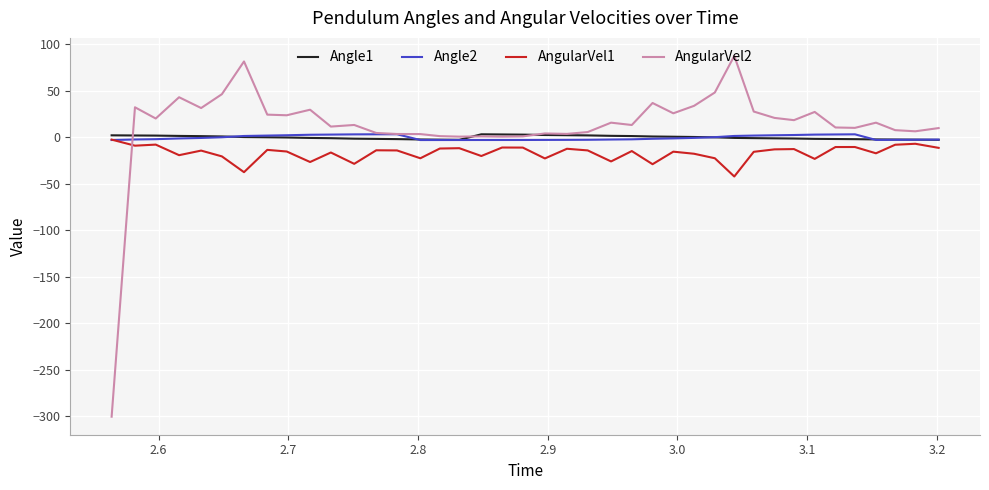

Which series has the largest range (max minus min)?

AngularVel2